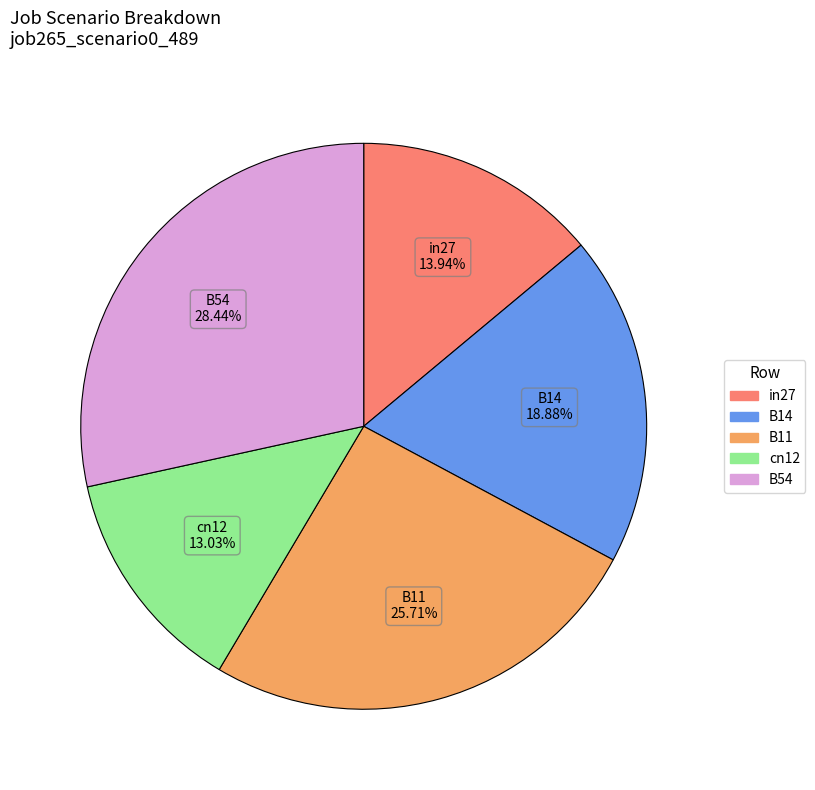

Which category has the biggest portion of the pie?

B54